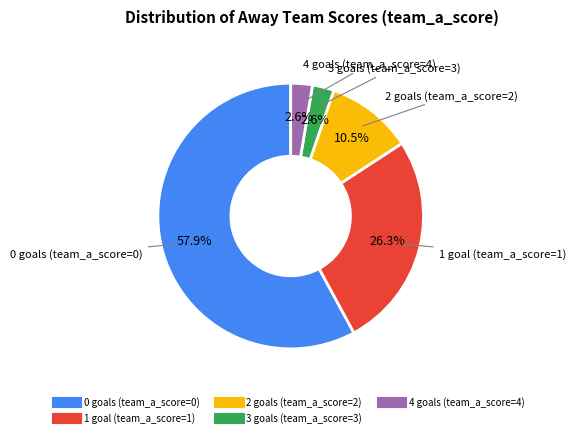

Between 1 goal (team_a_score=1) and 2 goals (team_a_score=2), which is larger?

1 goal (team_a_score=1)